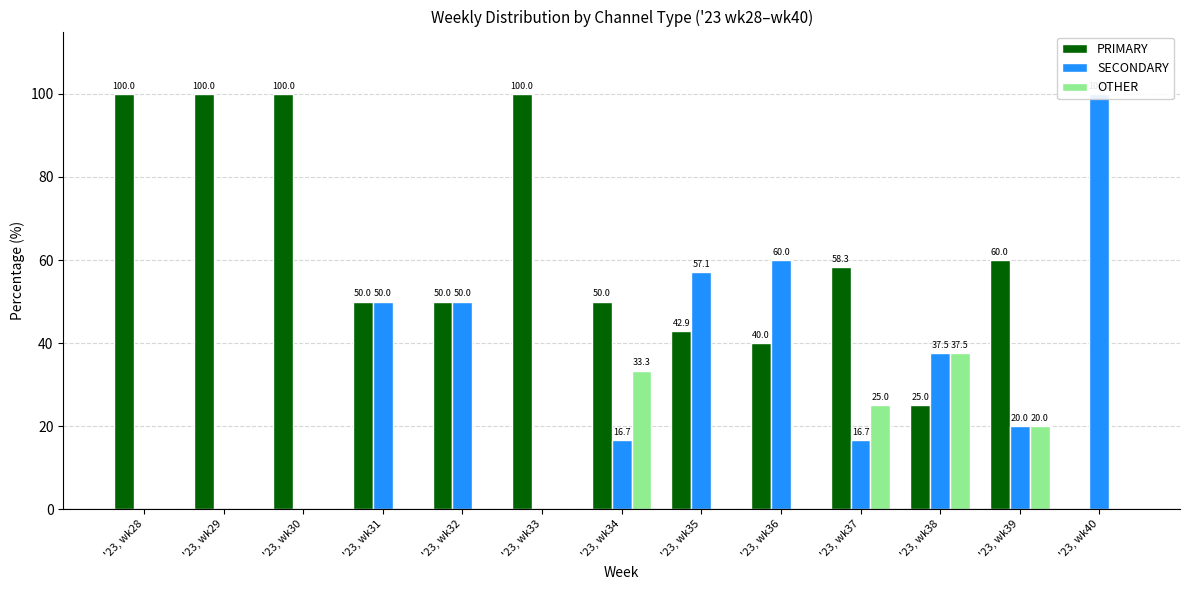

List the series in order of their overall mean, lowest first.

OTHER, SECONDARY, PRIMARY